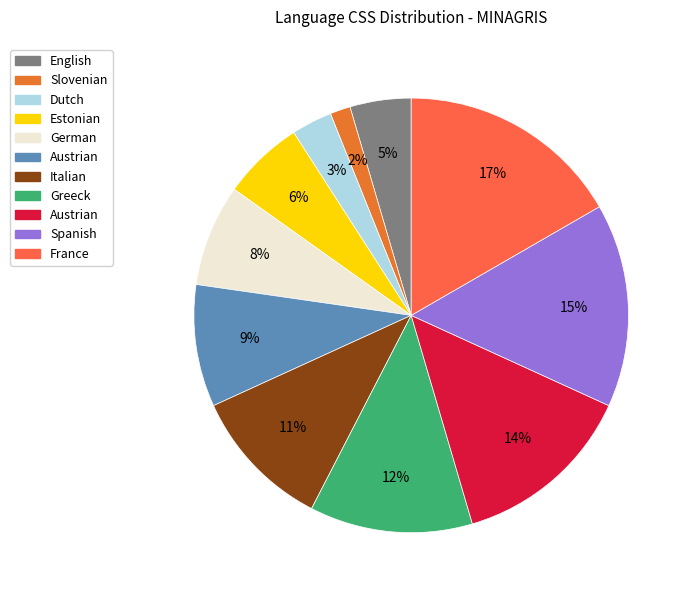

Does any single category account for the majority?

No